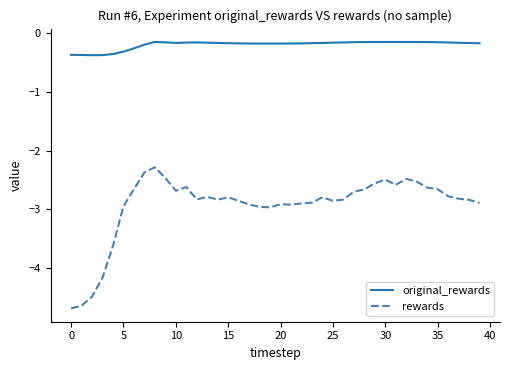

What is the highest value of the rewards series?

-2.3